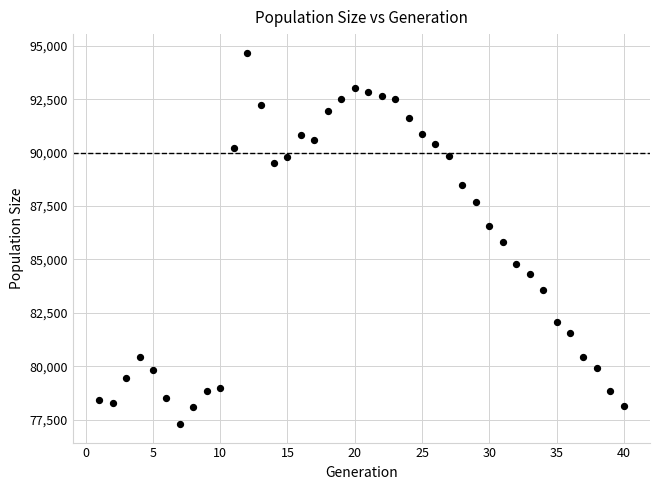

What is the range of X values (max minus min)?

39